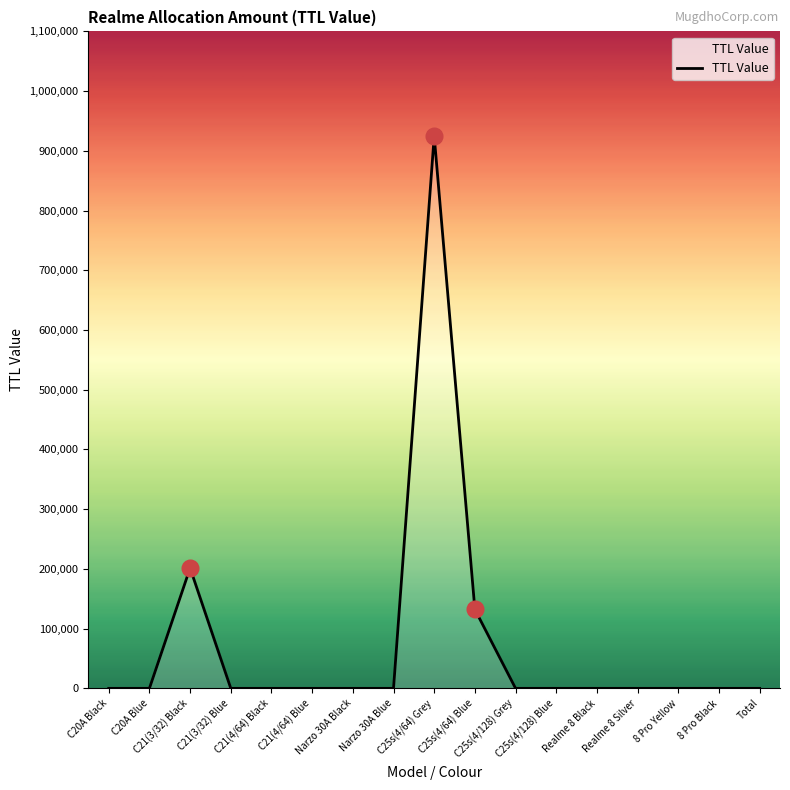

Where is the data nearest to the value 462350?

C21(3/32) Black